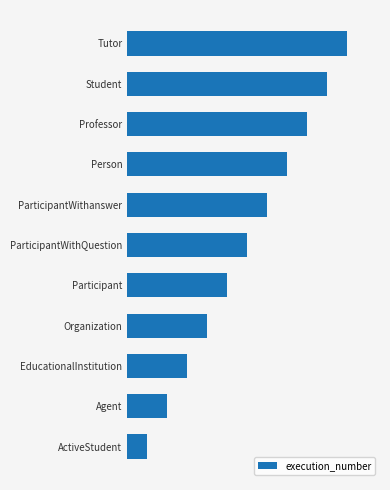

Does the chart contain any negative values?

No